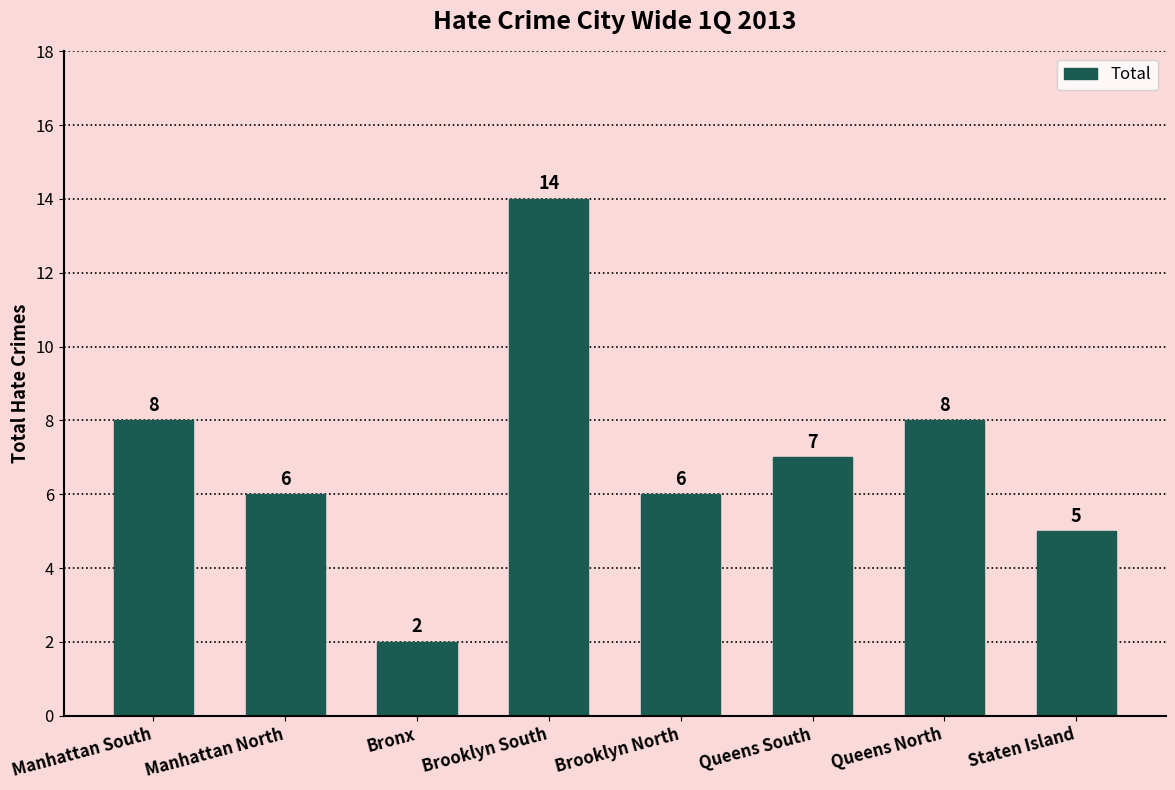

The value at Staten Island is 5. True or false?

True